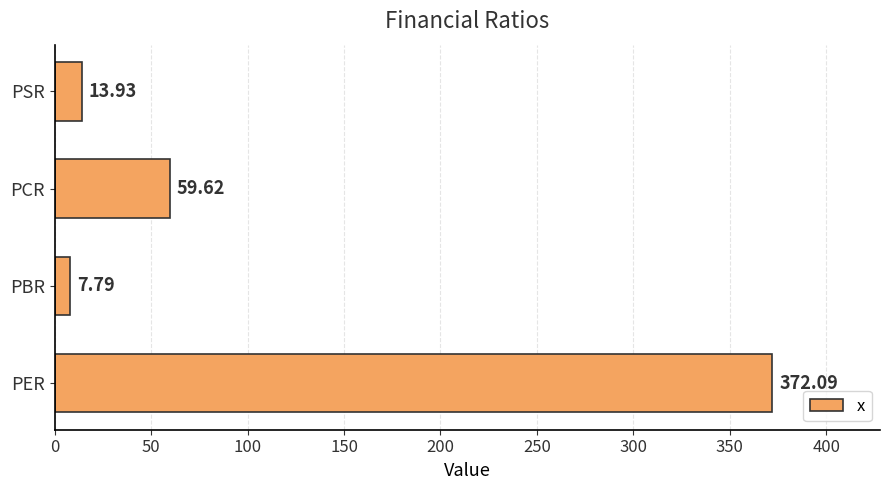

At which category does the chart reach its minimum across all series?

PBR